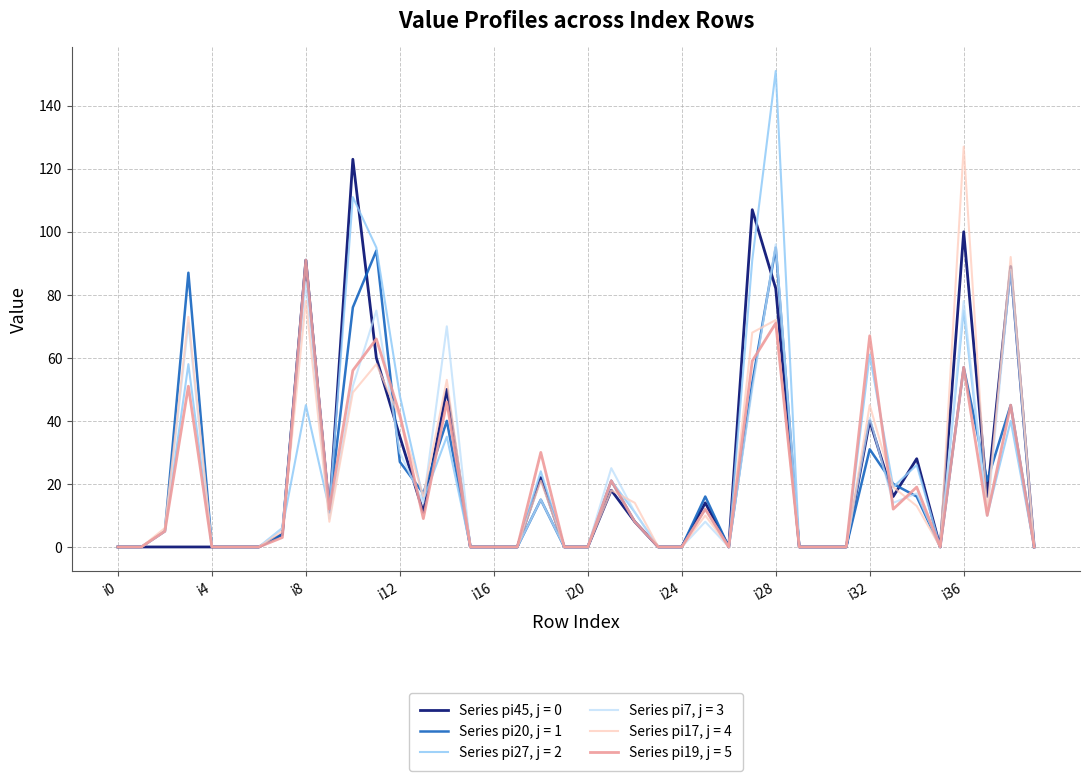

Which series has the largest range (max minus min)?

Series pi27, j = 2